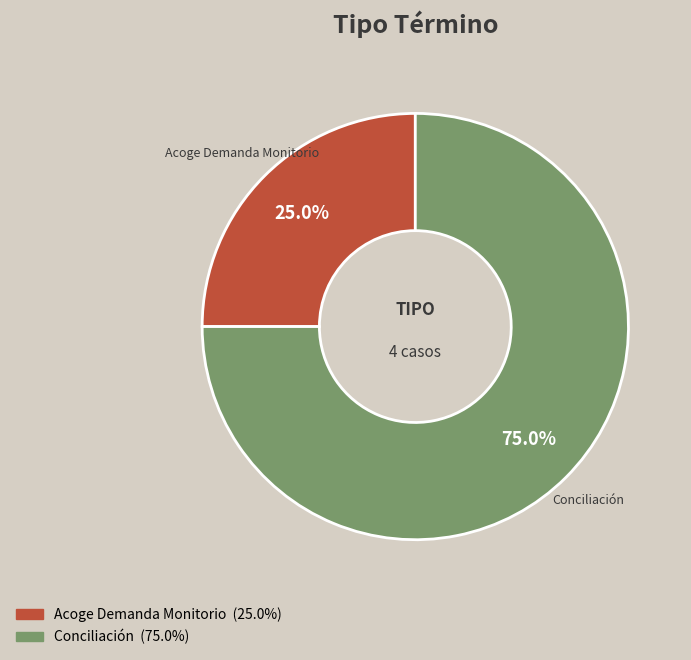

How many slices are in this pie chart?

2